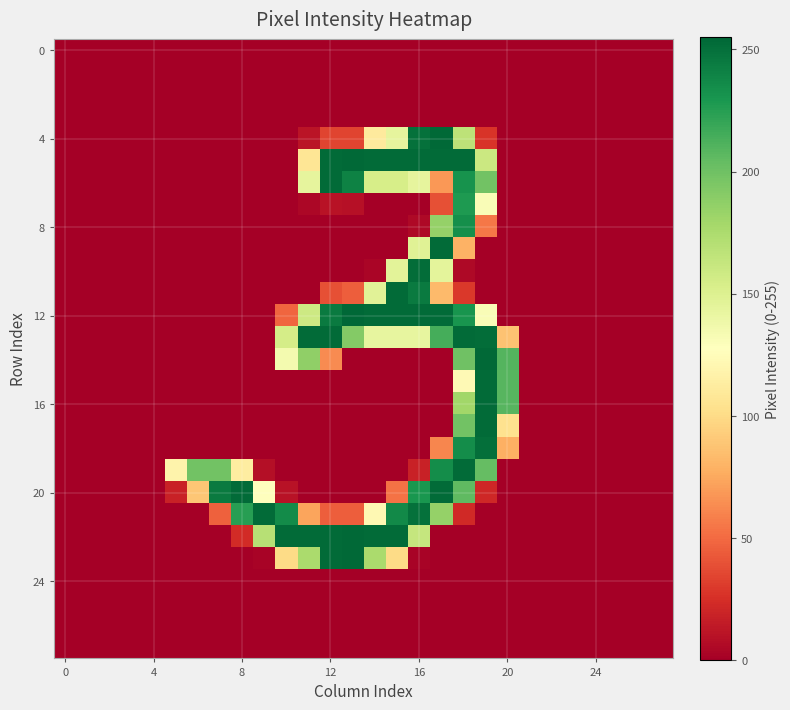

Which series has the widest spread of values?

12